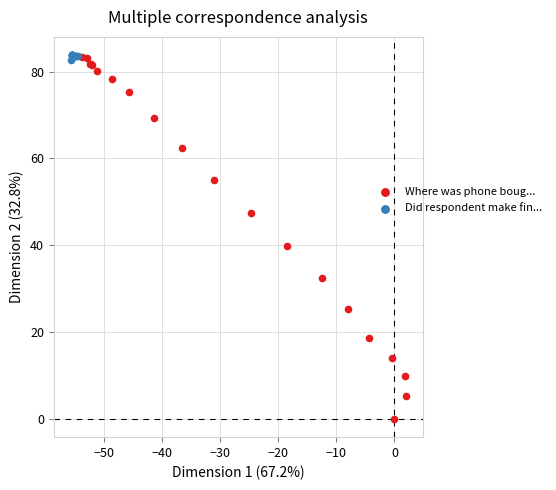

Which series has the largest Y range (max minus min)?

Where was phone boug...